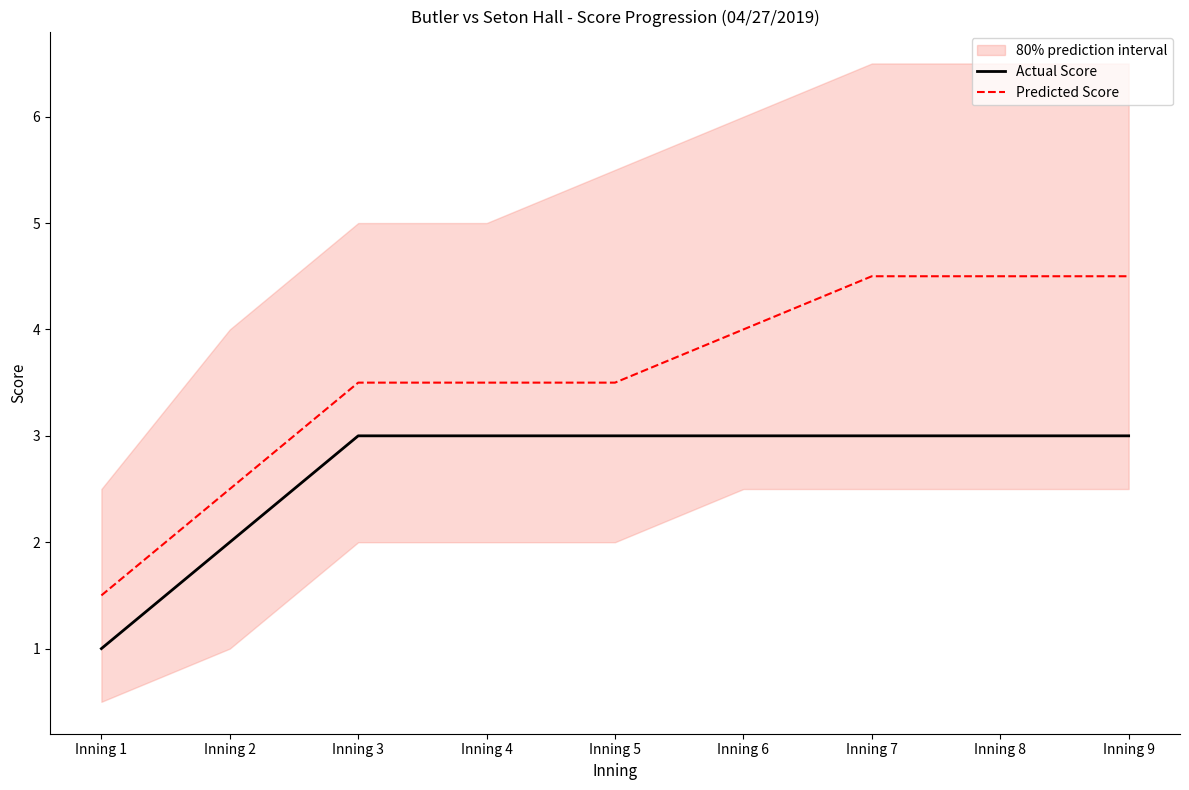

Count the Predicted Score values in the range 3 to 4.

4